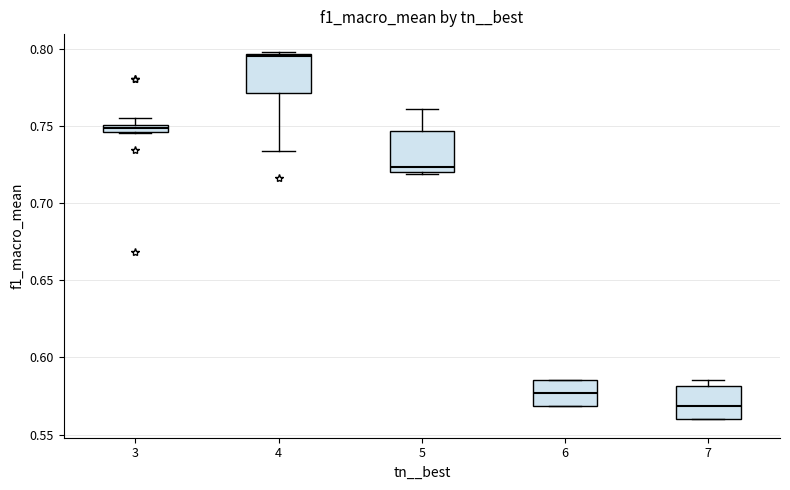

Where does the lower whisker of the box at x = 4 end on the y-axis? The values are not printed on the chart, so give them approximately, as read against the axis.

0.735